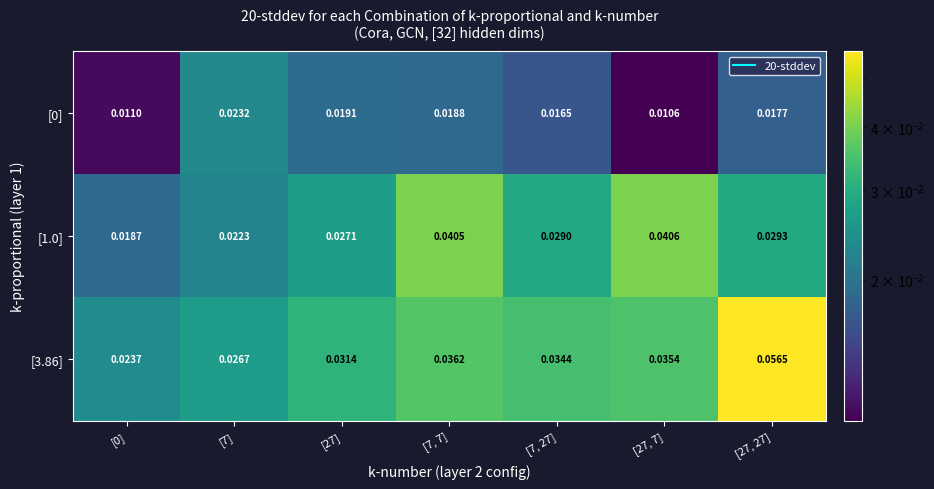

Reading left to right, transcribe all the data shown in this chart.

[0]: [0]=0.0	[7]=0.0	[27]=0.0	[7, 7]=0.0	[7, 27]=0.0	[27, 7]=0.0	[27, 27]=0.0
[1.0]: [0]=0.0	[7]=0.0	[27]=0.0	[7, 7]=0.0	[7, 27]=0.0	[27, 7]=0.0	[27, 27]=0.0
[3.86]: [0]=0.0	[7]=0.0	[27]=0.0	[7, 7]=0.0	[7, 27]=0.0	[27, 7]=0.0	[27, 27]=0.1